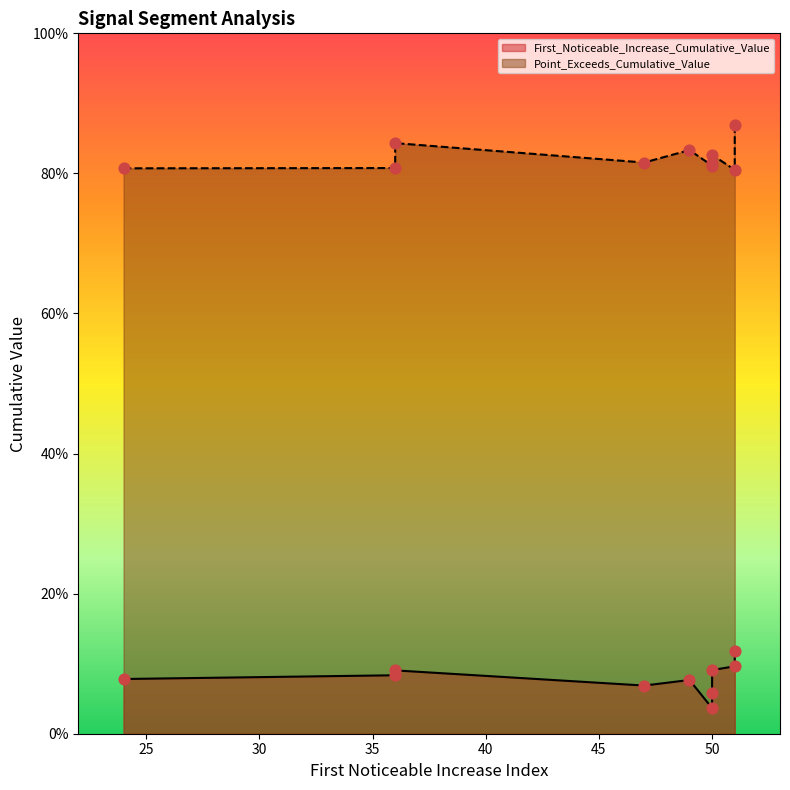

At which category is the sum across all series the highest?

51